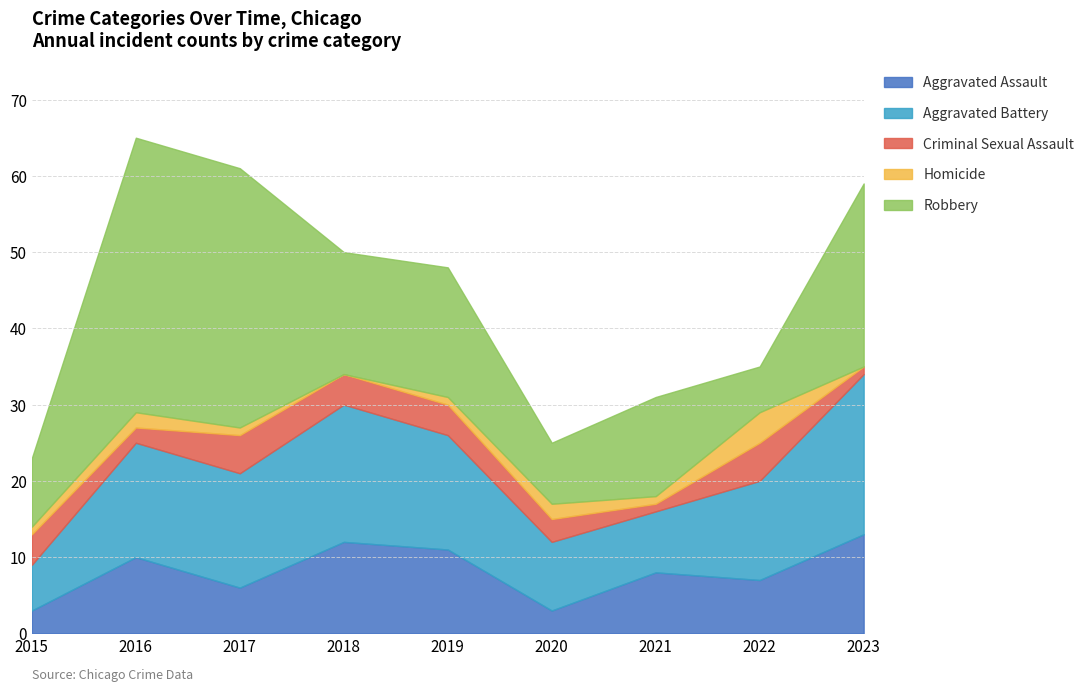

What is the average value of the Aggravated Battery series?

13